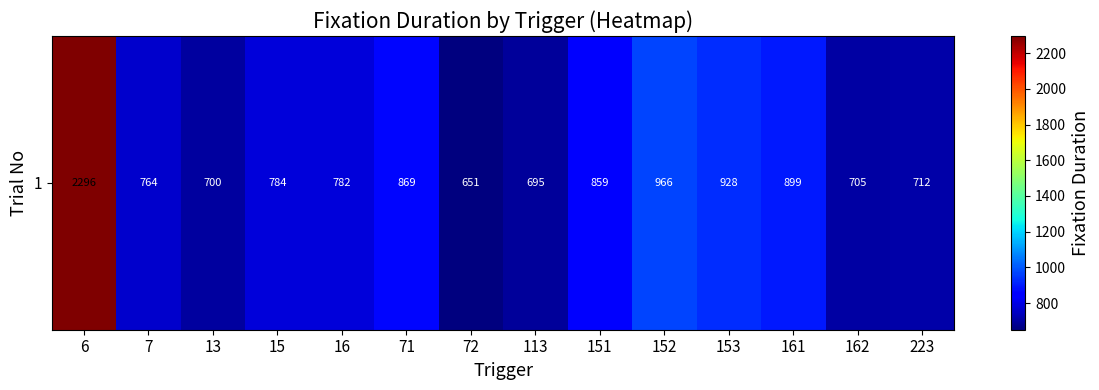

The chart shows a value of 705.0 at 162. True or false?

True